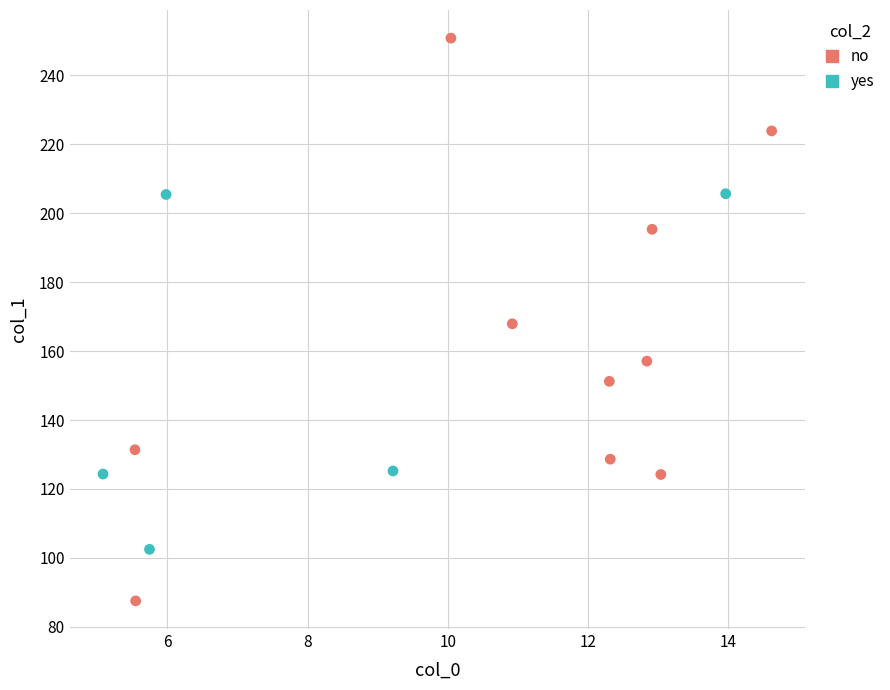

What are all the series names shown in the legend?

no, yes